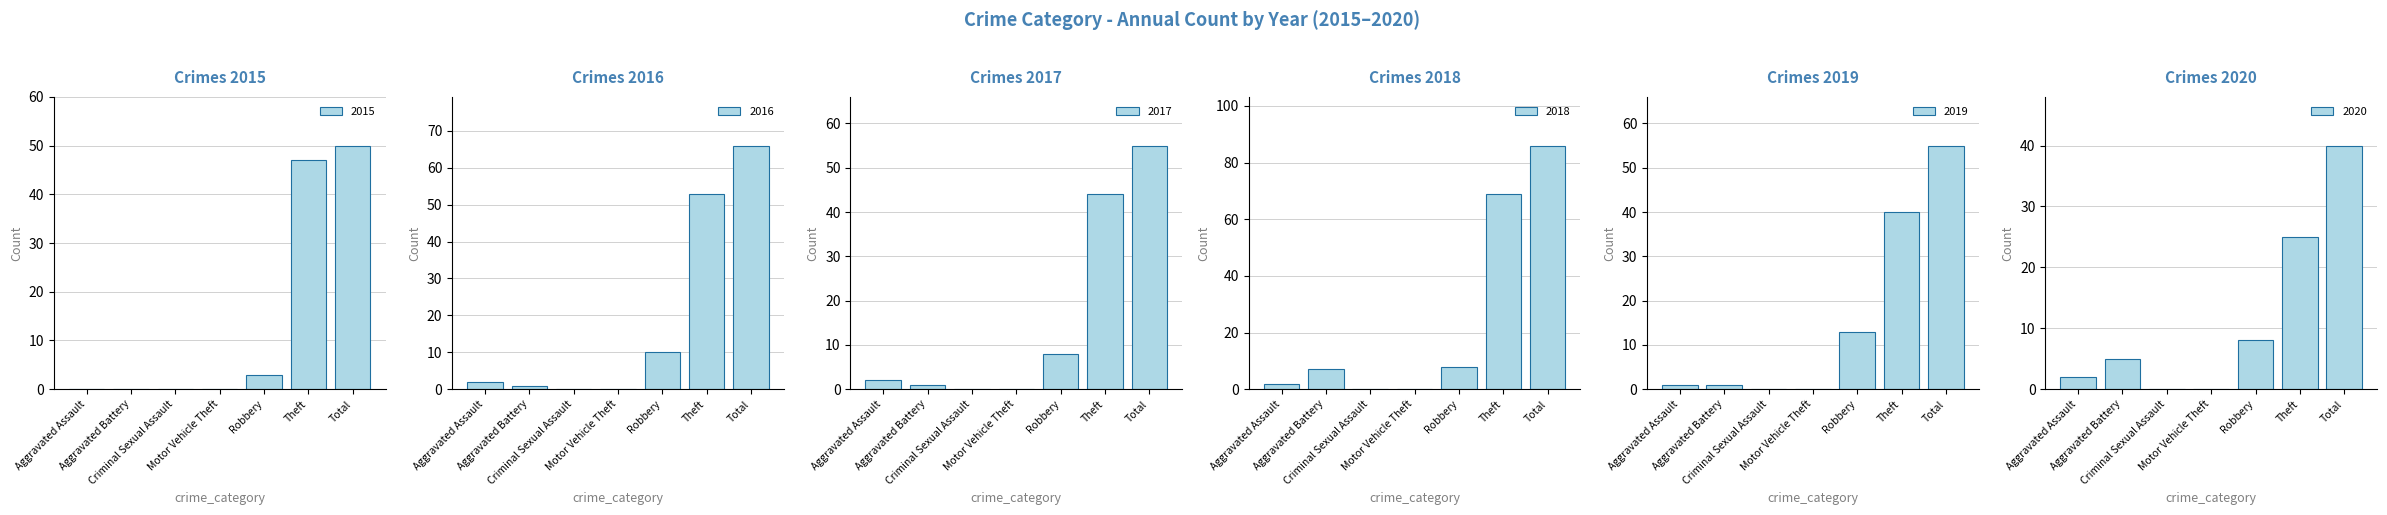

What is the sum of all 2017 values?

110